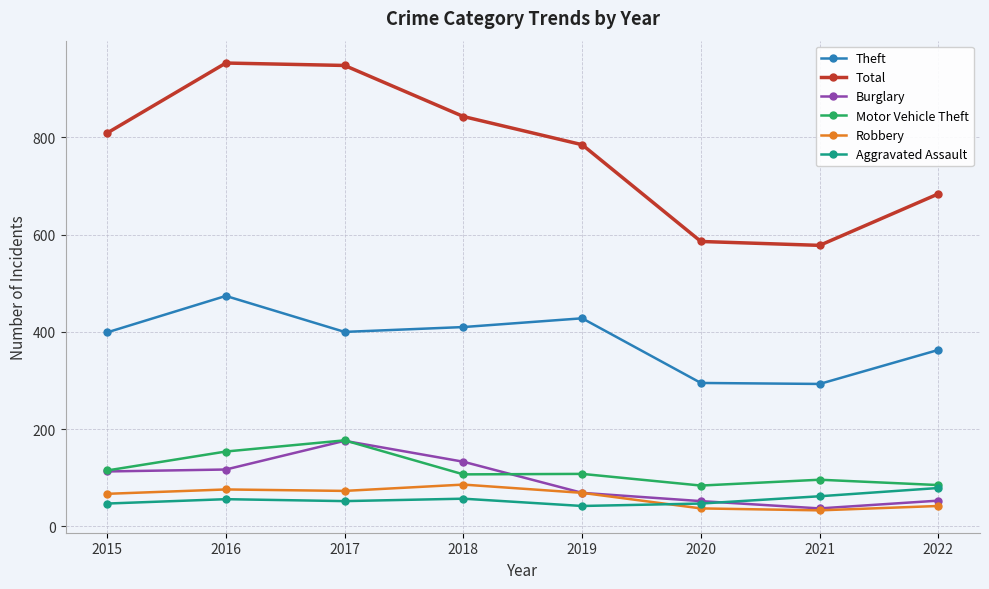

The Theft series shows 156 at 2021. True or false?

False